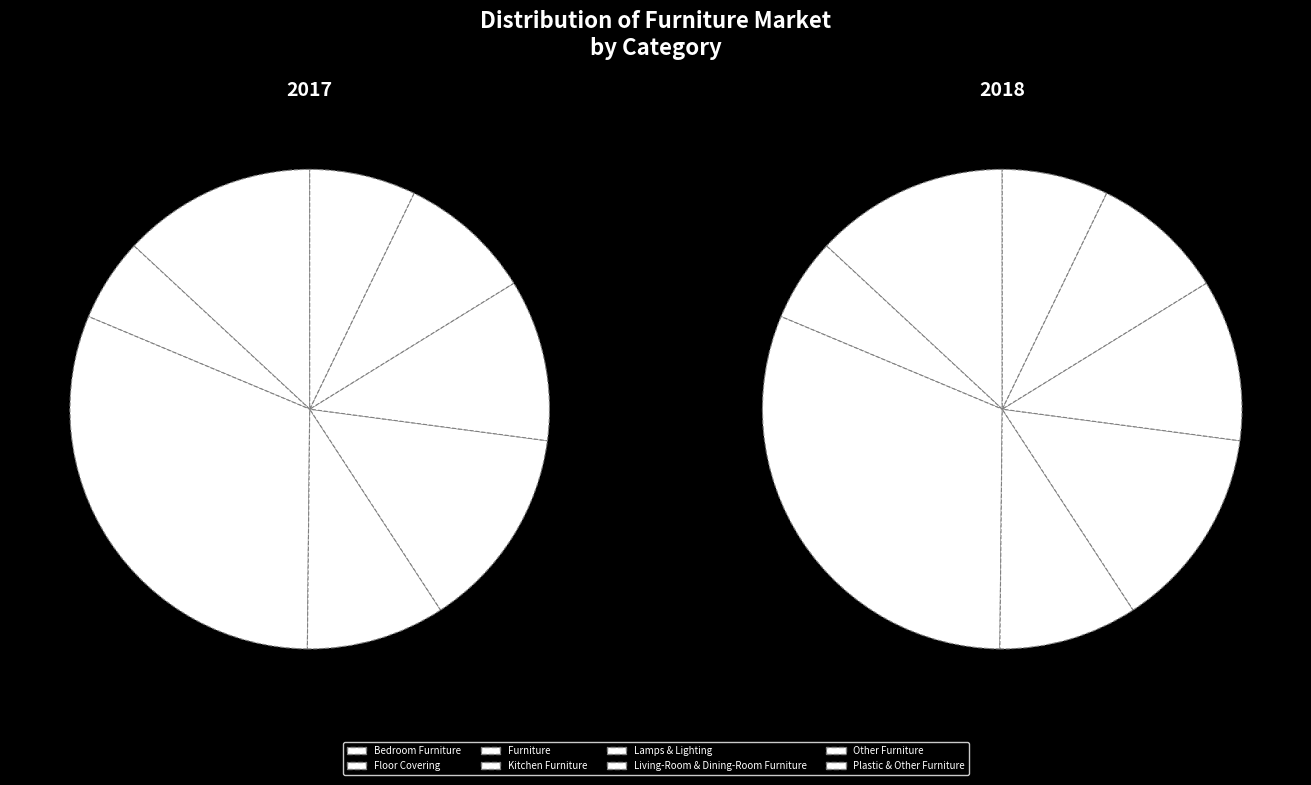

To the nearest percent, what is the difference between the largest and smallest slice percentages?

26%